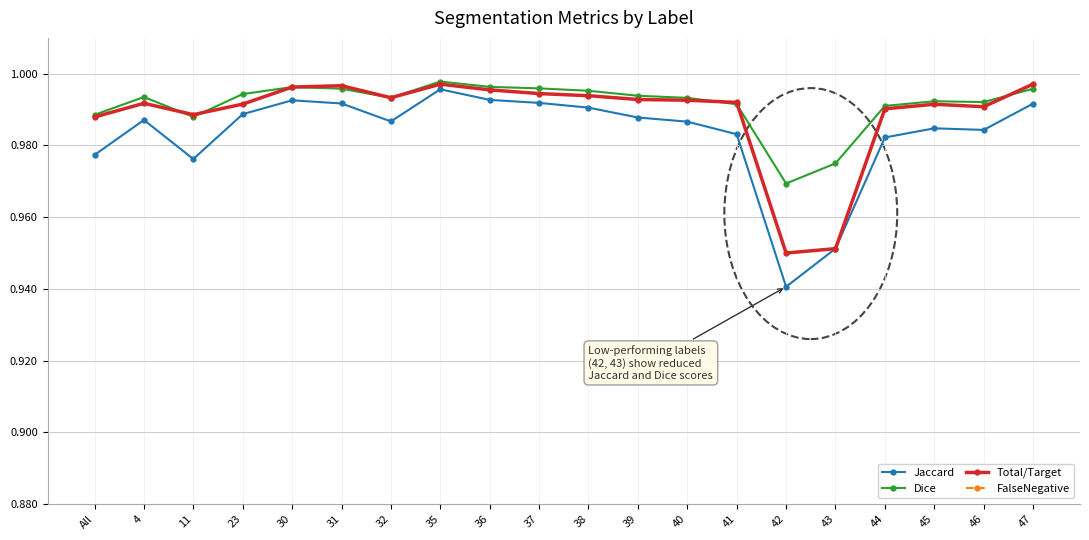

What is the highest value of the FalseNegative series?

0.1